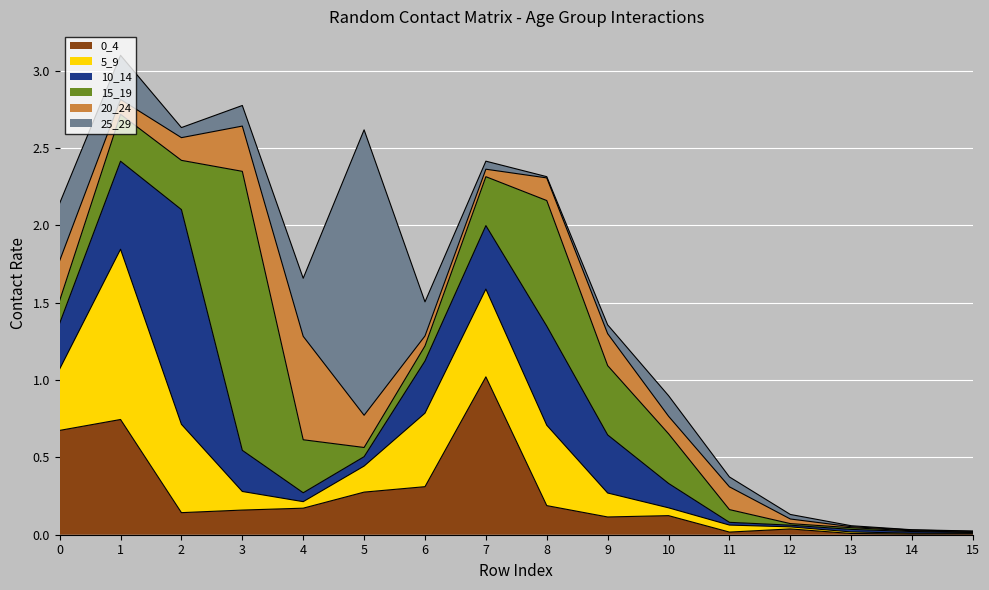

How many interior local peaks does the 10_14 series have?

3